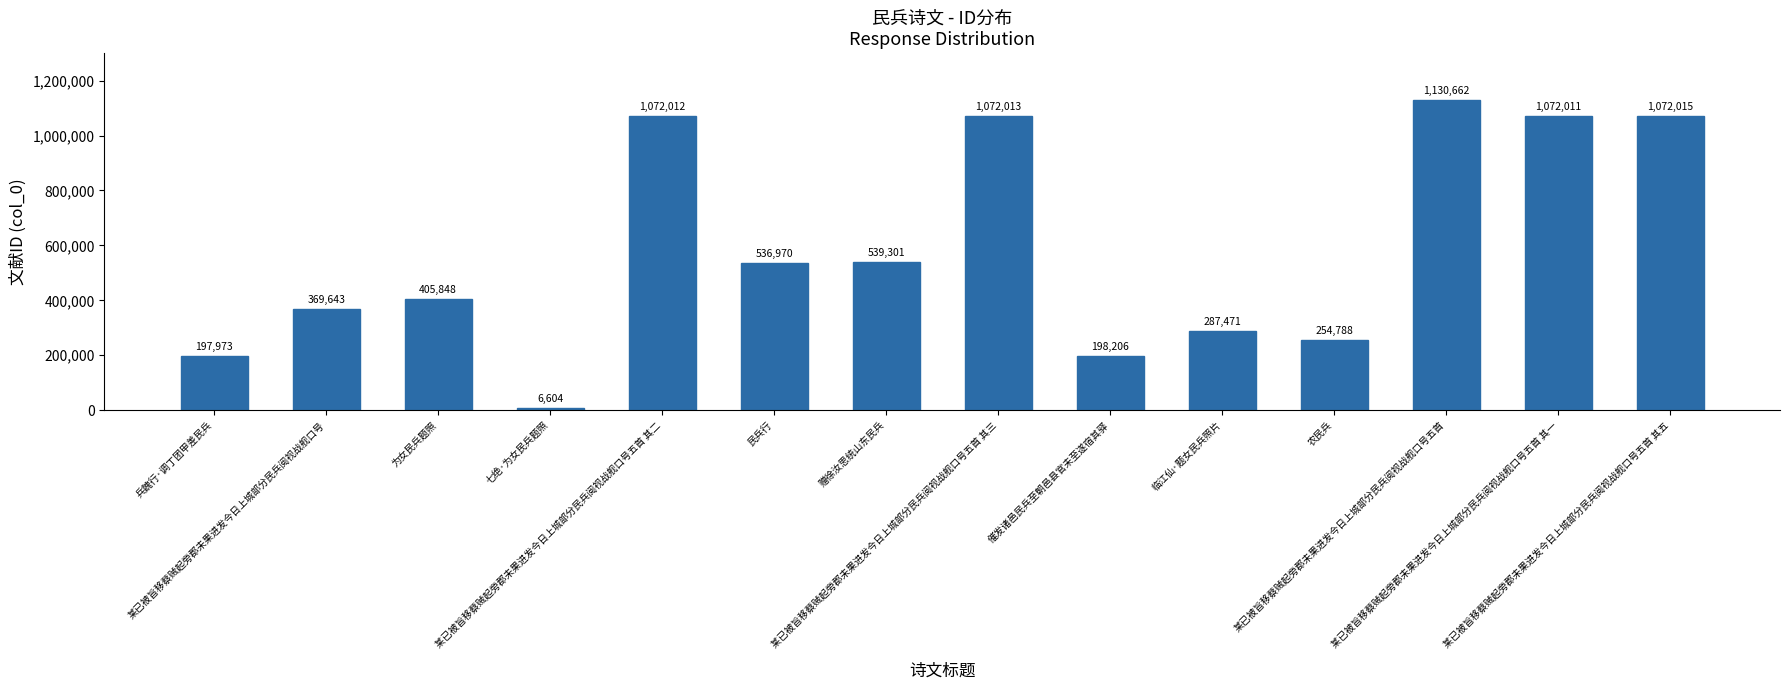

How many data points are less than 536970?

7